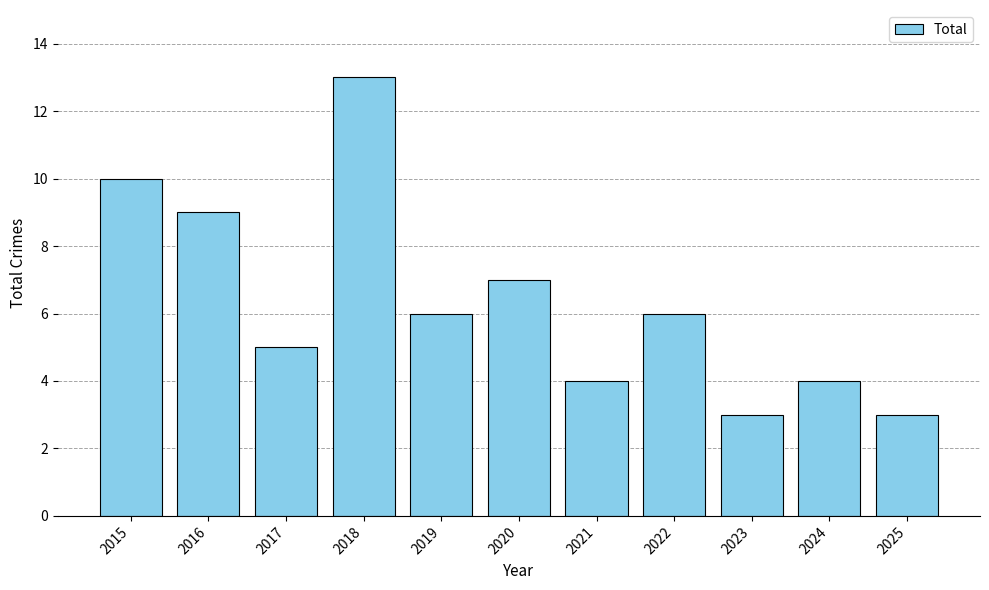

Count the values in the range 4 to 9.

7